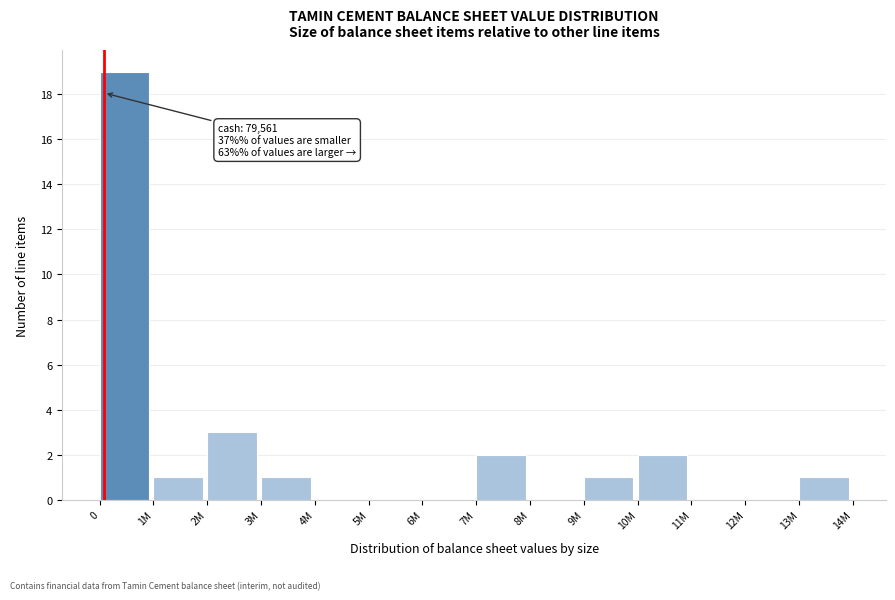

Reading left to right, list all the values displayed in this chart.

0=19	1M=1	2M=3	3M=1	4M=0	5M=0	6M=0	7M=2	8M=0	9M=1	10M=2	11M=0	12M=0	13M=1